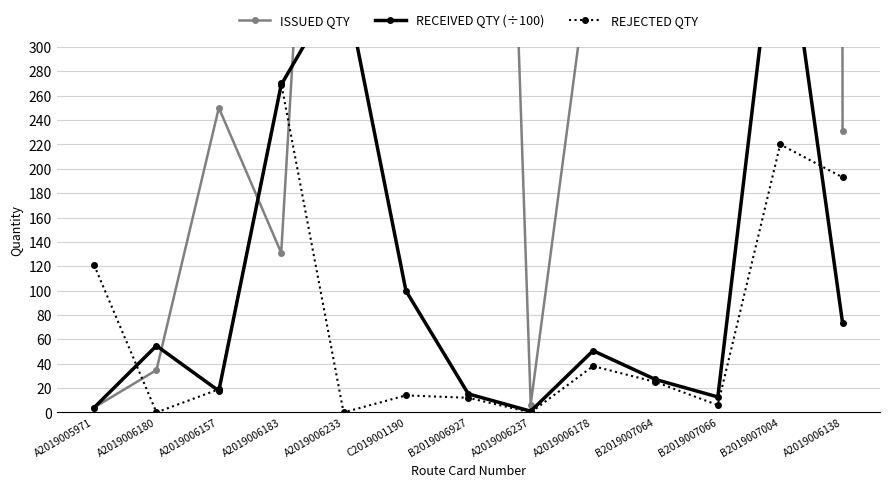

List the series in order of their peak value, lowest first.

REJECTED QTY, RECEIVED QTY (÷100), ISSUED QTY